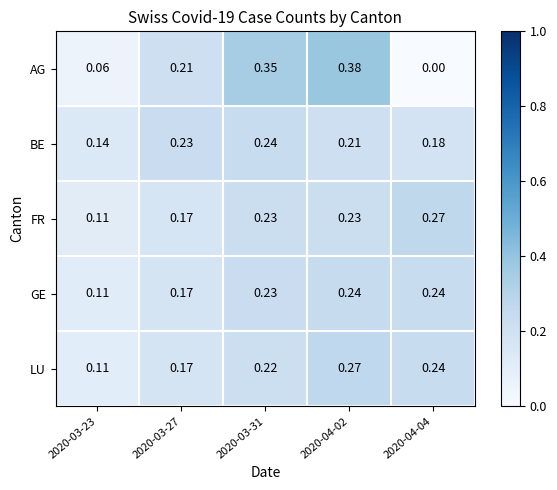

Between 2020-03-23 and 2020-04-02, which series saw the biggest shift?

AG